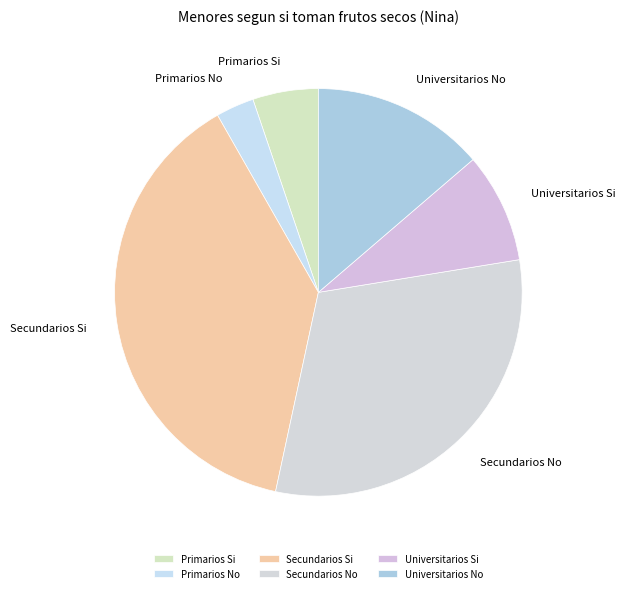

Do Secundarios No and Primarios Si together represent more than half of the pie?

No